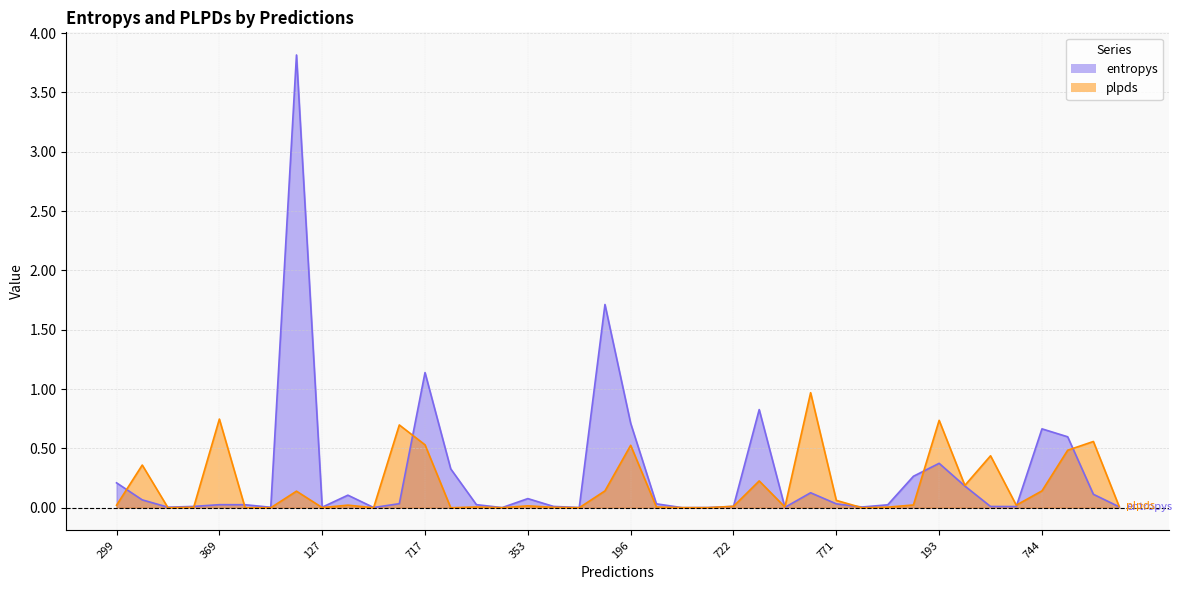

What is the difference between the maximum and minimum values in the plpds series?

1.0